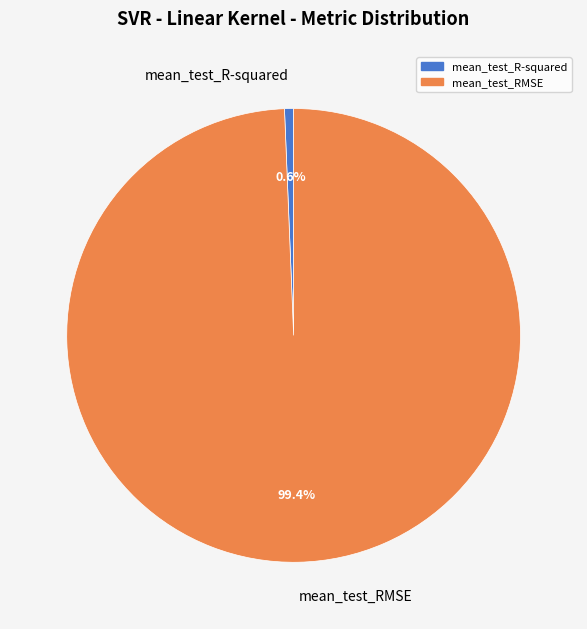

Which slice represents more than half of the pie?

mean_test_RMSE